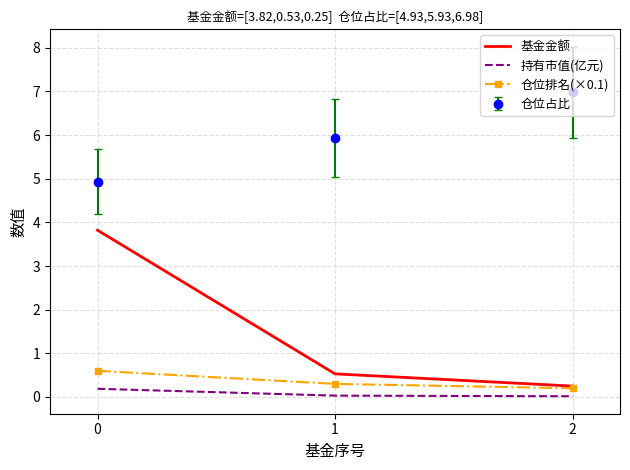

What is the difference between the highest and lowest values at 1?

5.9